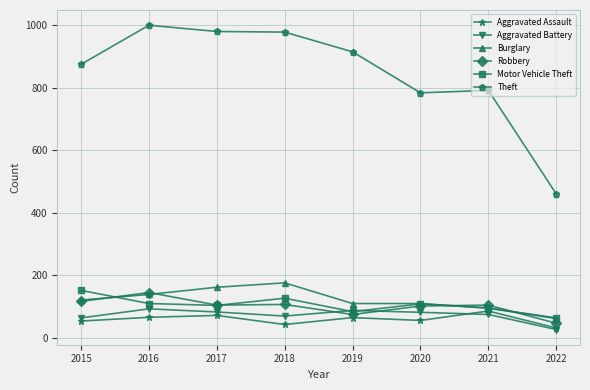

How many distinct data groups are displayed?

6